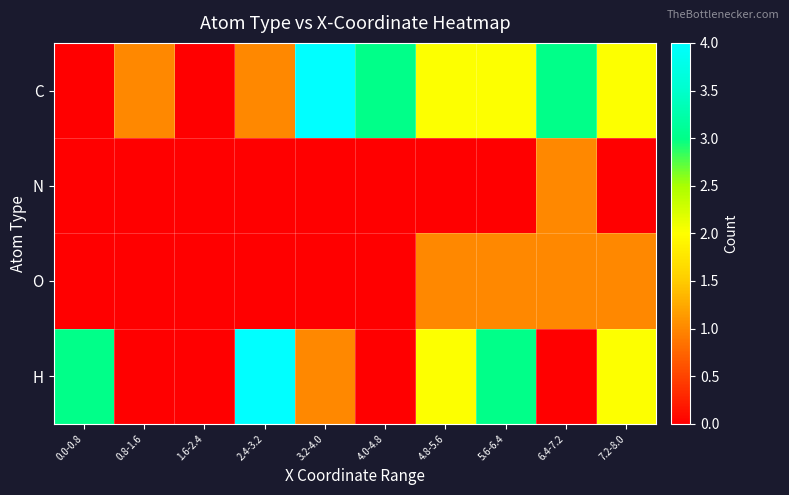

Reading left to right, transcribe all the data shown in this chart.

C: 0.0-0.8=0	0.8-1.6=1	1.6-2.4=0	2.4-3.2=1	3.2-4.0=4	4.0-4.8=3	4.8-5.6=2	5.6-6.4=2	6.4-7.2=3	7.2-8.0=2
N: 0.0-0.8=0	0.8-1.6=0	1.6-2.4=0	2.4-3.2=0	3.2-4.0=0	4.0-4.8=0	4.8-5.6=0	5.6-6.4=0	6.4-7.2=1	7.2-8.0=0
O: 0.0-0.8=0	0.8-1.6=0	1.6-2.4=0	2.4-3.2=0	3.2-4.0=0	4.0-4.8=0	4.8-5.6=1	5.6-6.4=1	6.4-7.2=1	7.2-8.0=1
H: 0.0-0.8=3	0.8-1.6=0	1.6-2.4=0	2.4-3.2=4	3.2-4.0=1	4.0-4.8=0	4.8-5.6=2	5.6-6.4=3	6.4-7.2=0	7.2-8.0=2